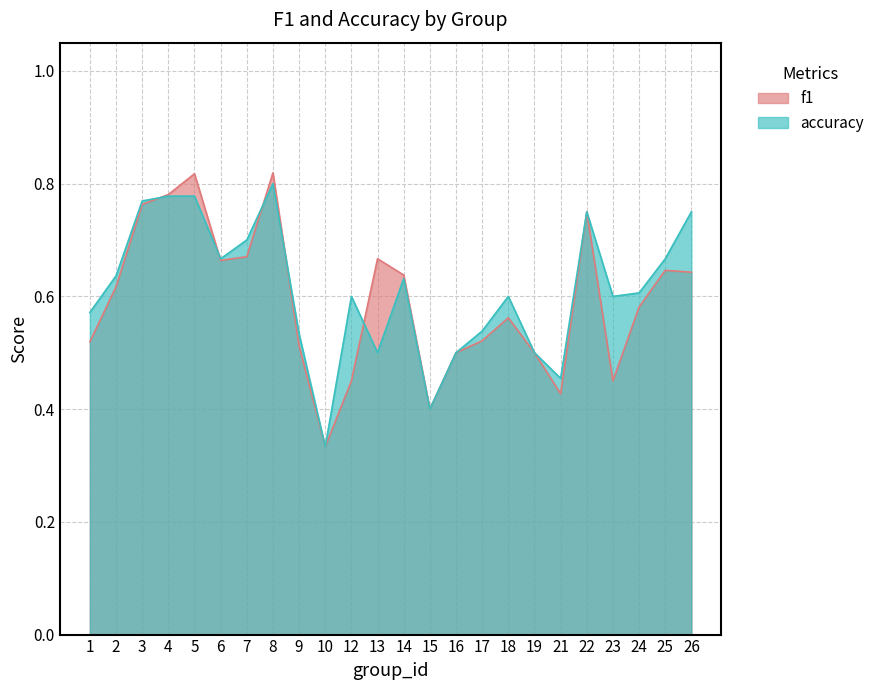

How many interior local peaks does the f1 series have?

6